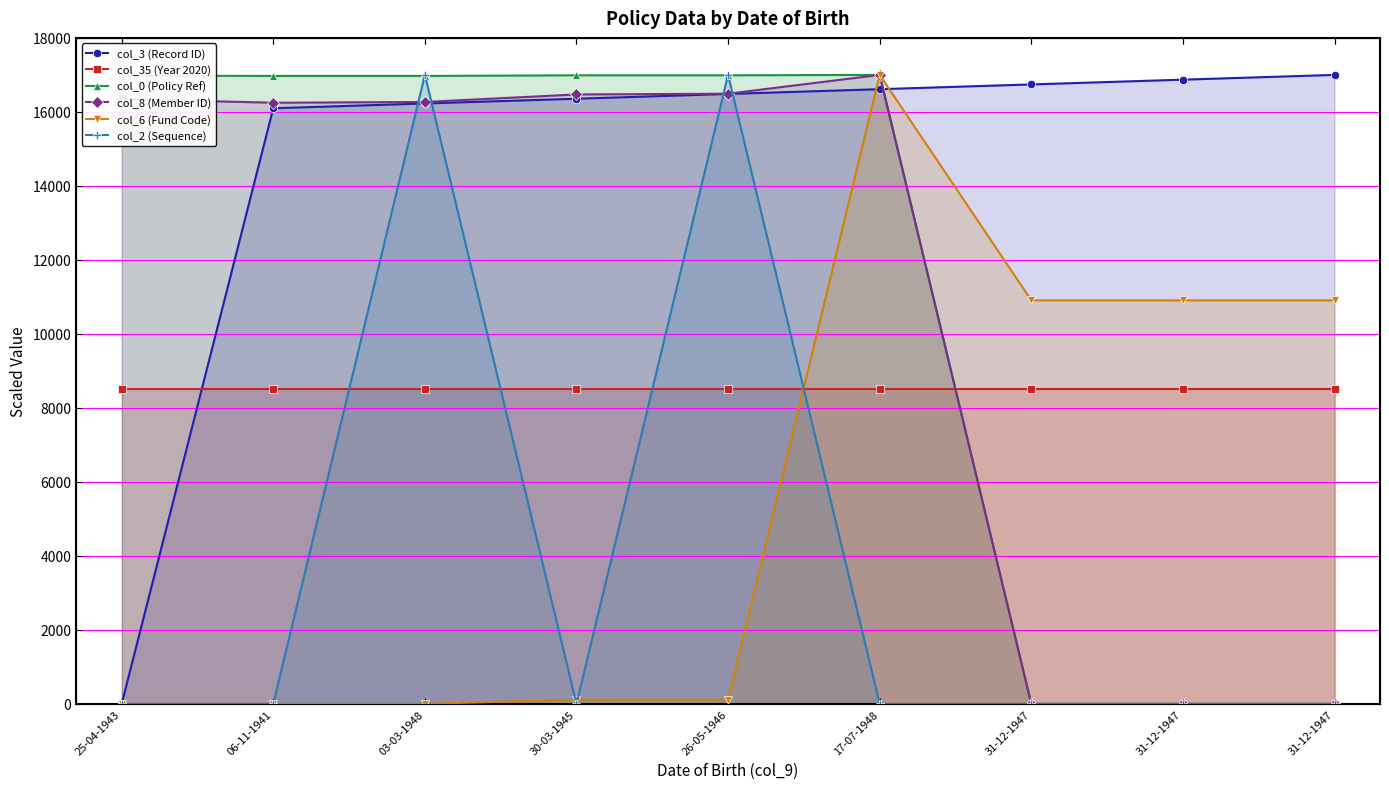

Read the col_0 (Policy Ref) value at 03-03-1948.

16971.9